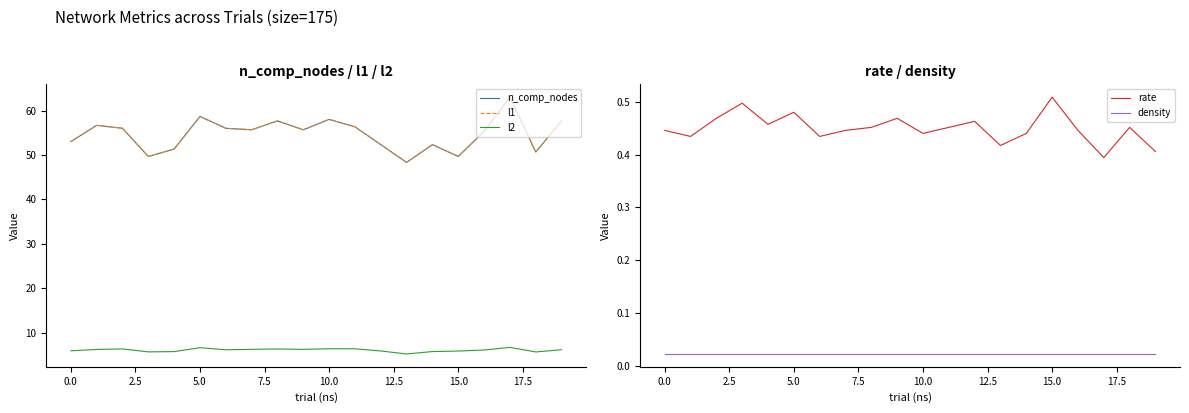

The rate series shows 0.3 at 5.0. True or false?

False